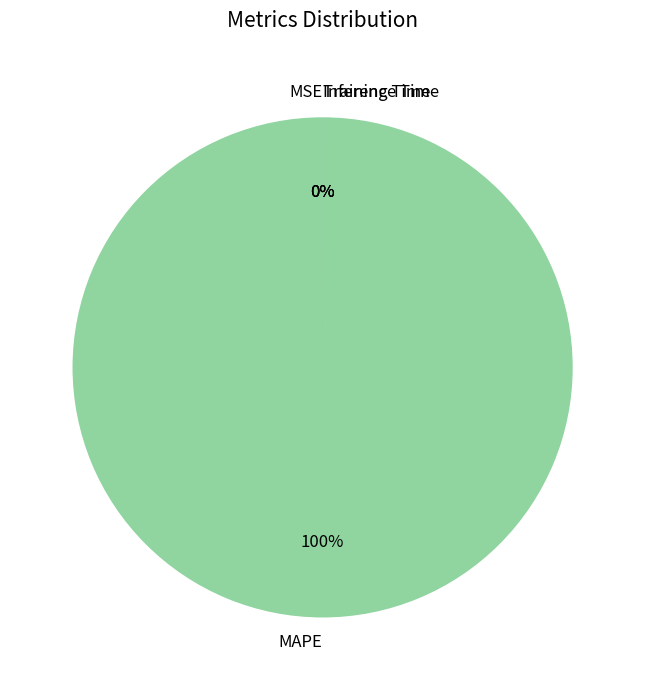

To the nearest percent, what is the difference between the largest and smallest slice percentages?

100%